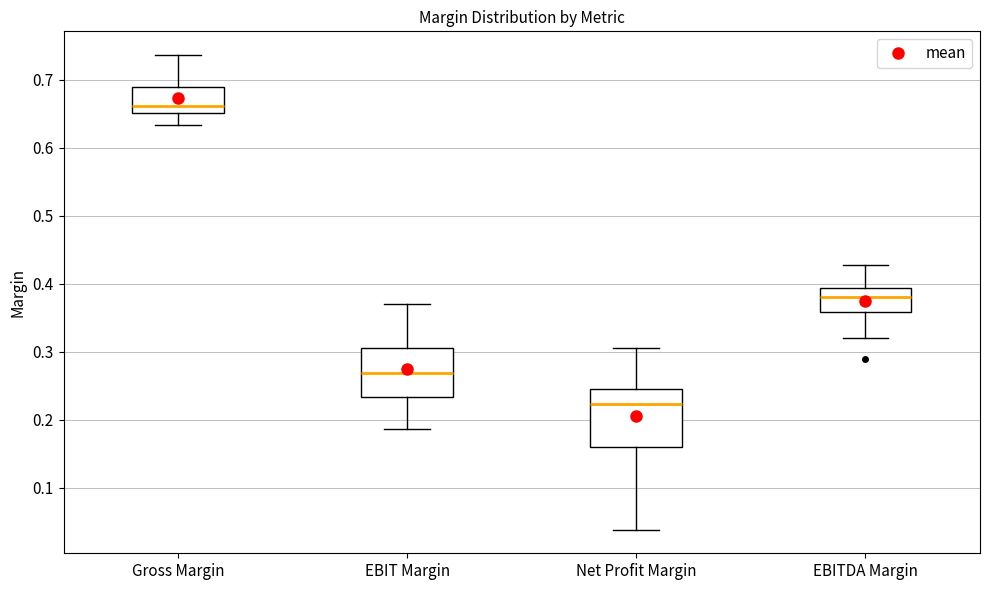

Reading left to right, read every box against the y-axis: the position of its median line, the range the box covers, and the ends of its whiskers. The values are not printed on the chart, so give them approximately, as read against the axis.

Gross Margin: median 0.66, box 0.65 to 0.69, whiskers 0.63 to 0.74
EBIT Margin: median 0.27, box 0.23 to 0.31, whiskers 0.19 to 0.37
Net Profit Margin: median 0.22, box 0.16 to 0.25, whiskers 0.04 to 0.31
EBITDA Margin: median 0.38, box 0.36 to 0.39, whiskers 0.32 to 0.43